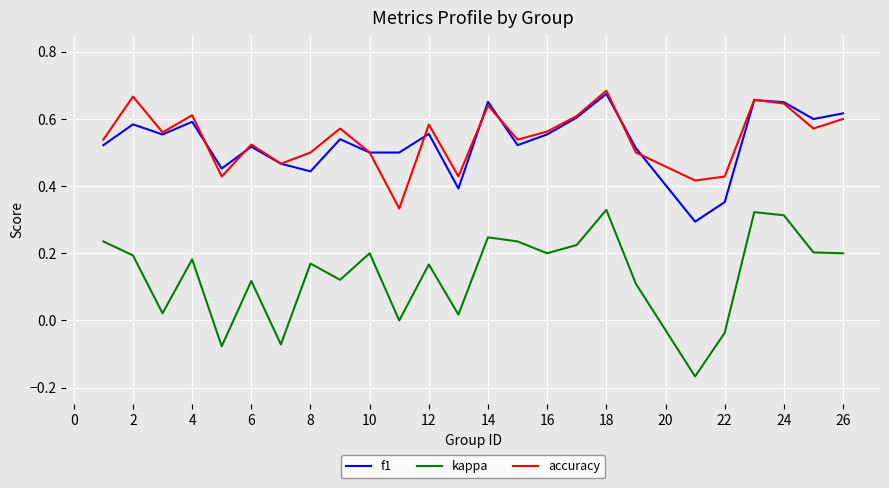

Which series has the largest range (max minus min)?

kappa